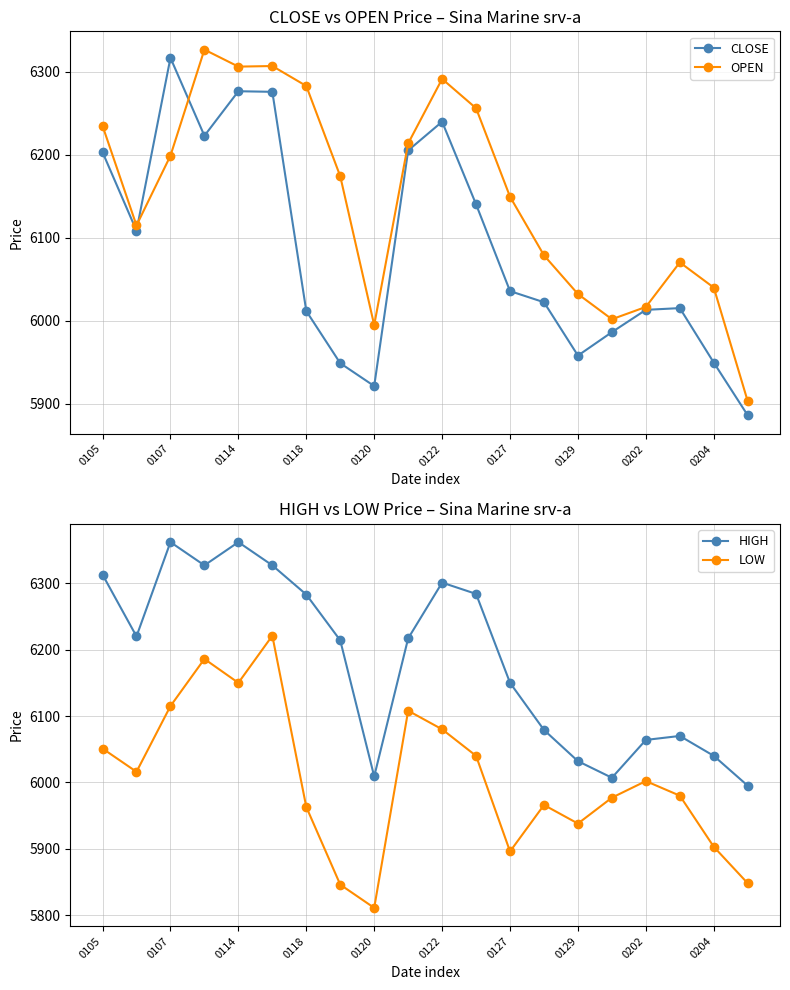

In CLOSE, how many points are lower than both neighbors (excluding endpoints)?

4